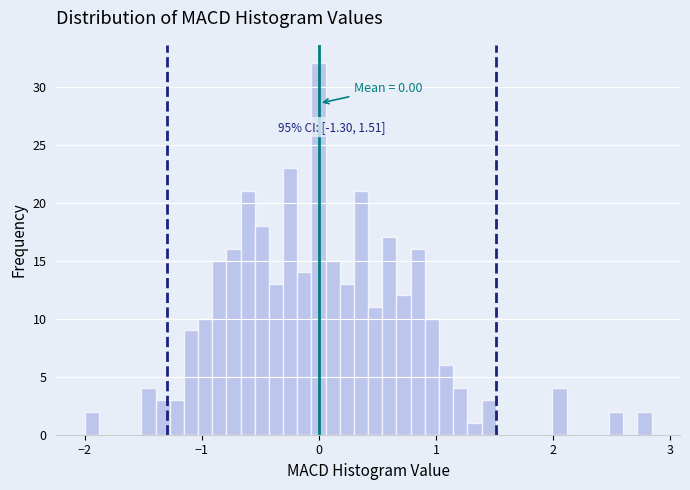

Around what value on the x-axis is the tallest bar? Give the approximate position of its centre, as read against the axis.

0.0